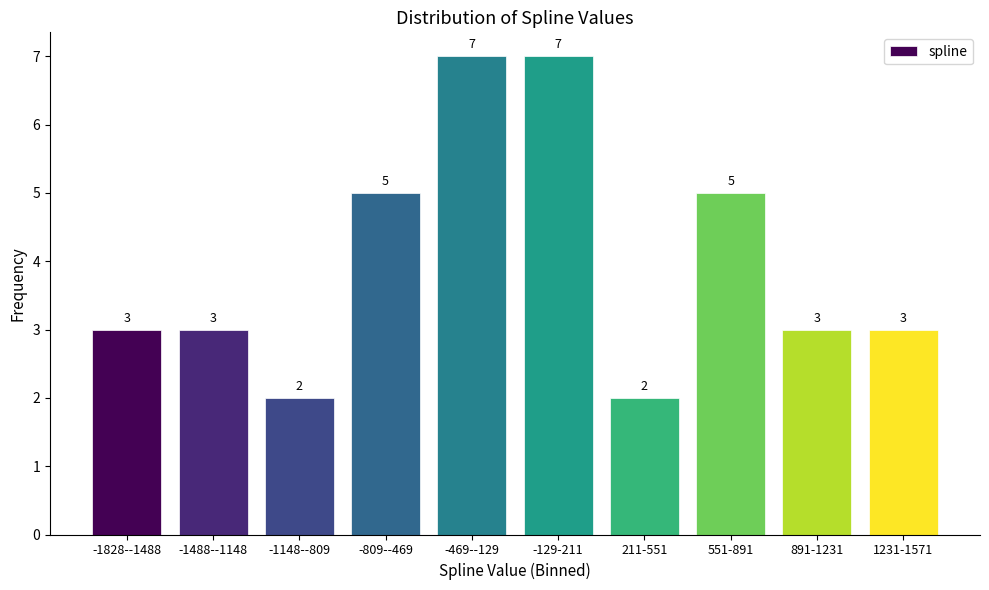

Reading left to right, extract all data points from this chart.

-1828--1488=3	-1488--1148=3	-1148--809=2	-809--469=5	-469--129=7	-129-211=7	211-551=2	551-891=5	891-1231=3	1231-1571=3